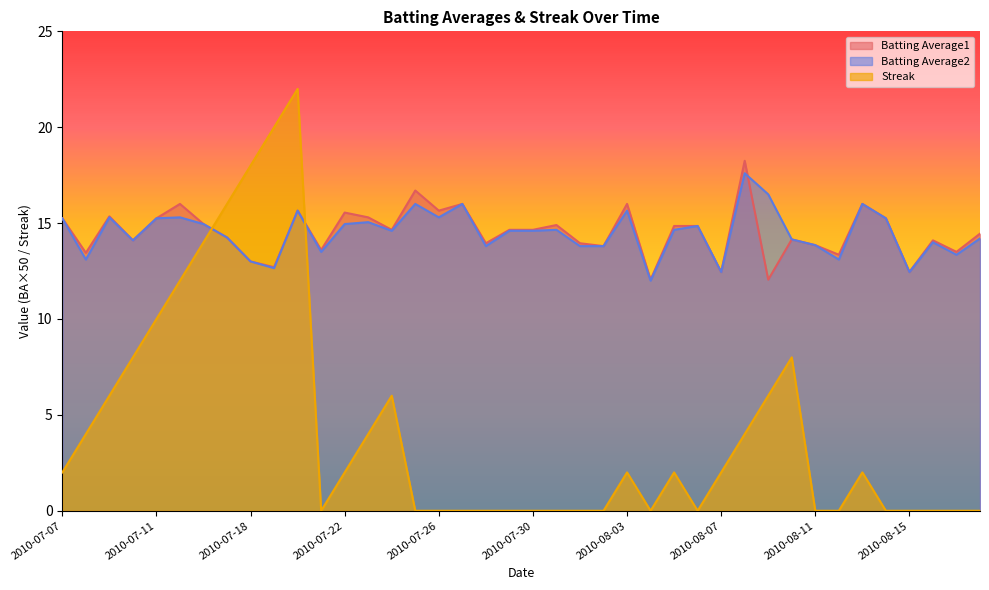

True or false: Batting Average1 has a value of 20.8 at 2010-08-09.

False